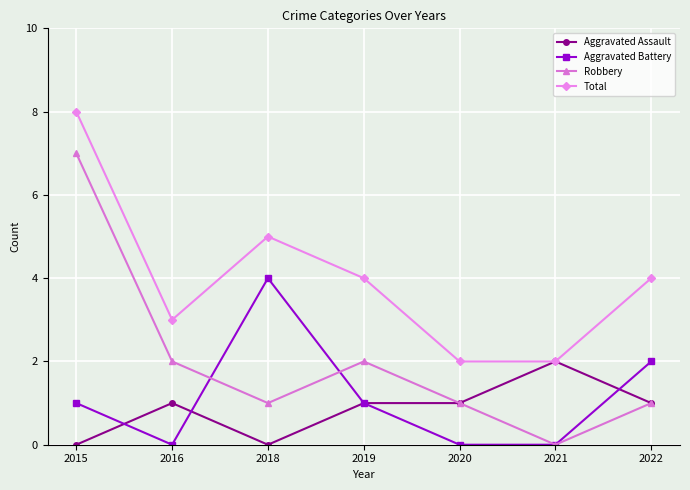

True or false: Aggravated Battery and Total intersect in this chart.

False